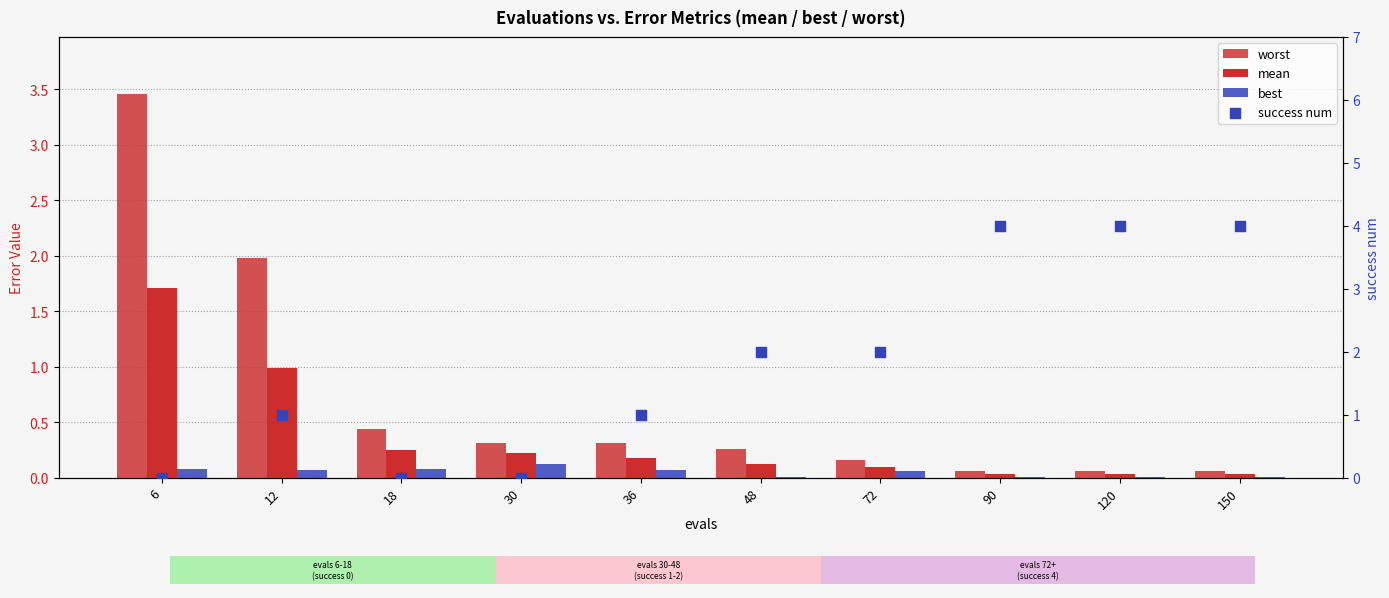

What are all the series names shown in the legend?

worst, mean, best, success num